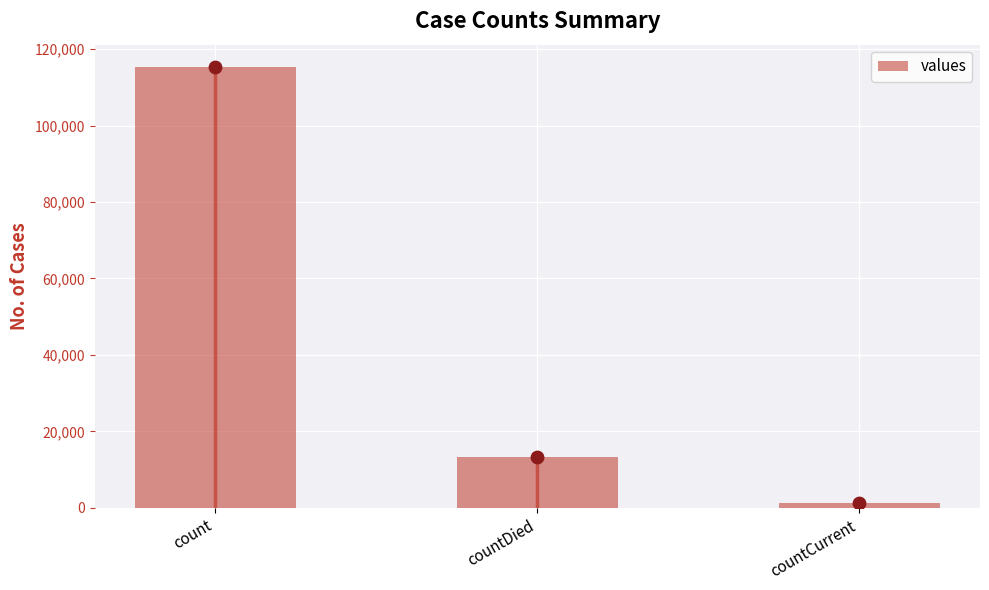

Which has a higher value, count or countDied?

count